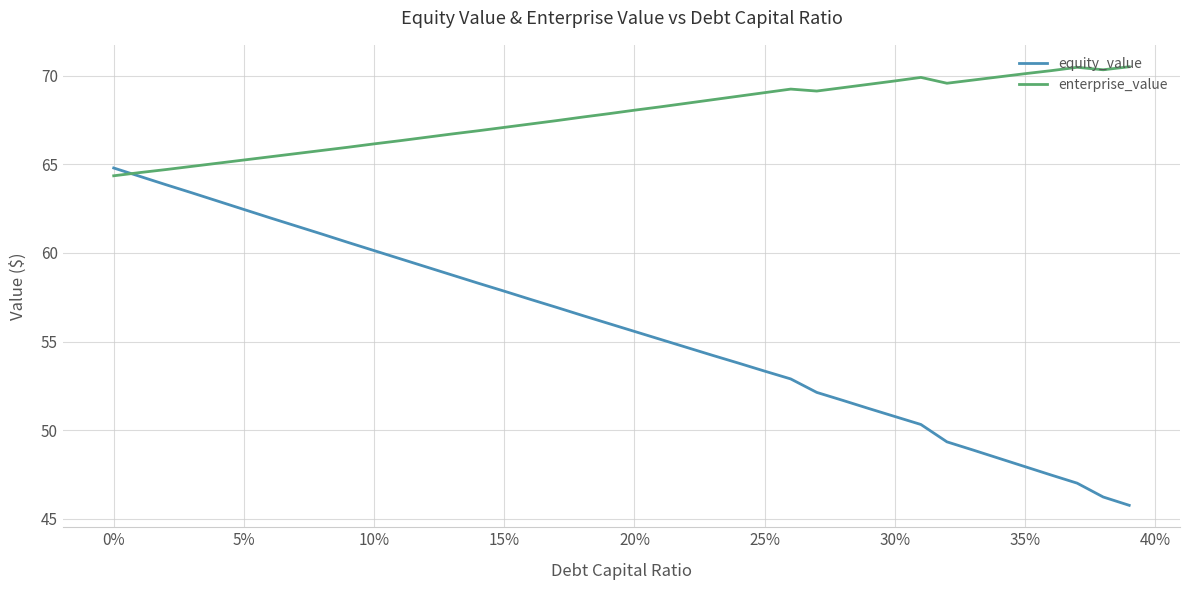

Which series has the widest spread of values?

equity_value